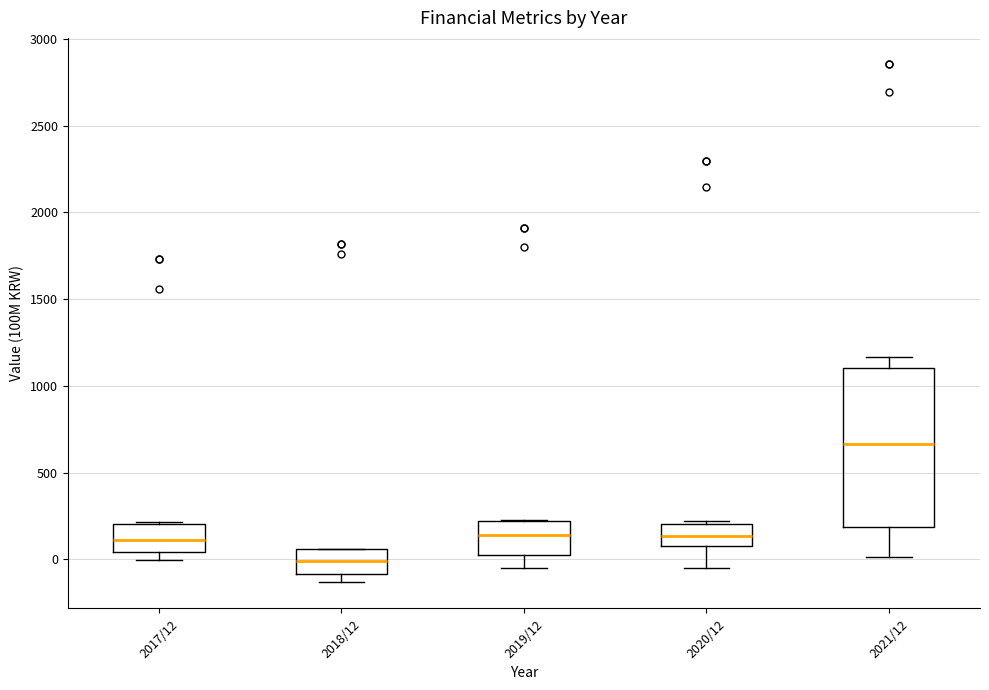

Which box is the tallest, from its lower edge to its upper edge?

2021/12